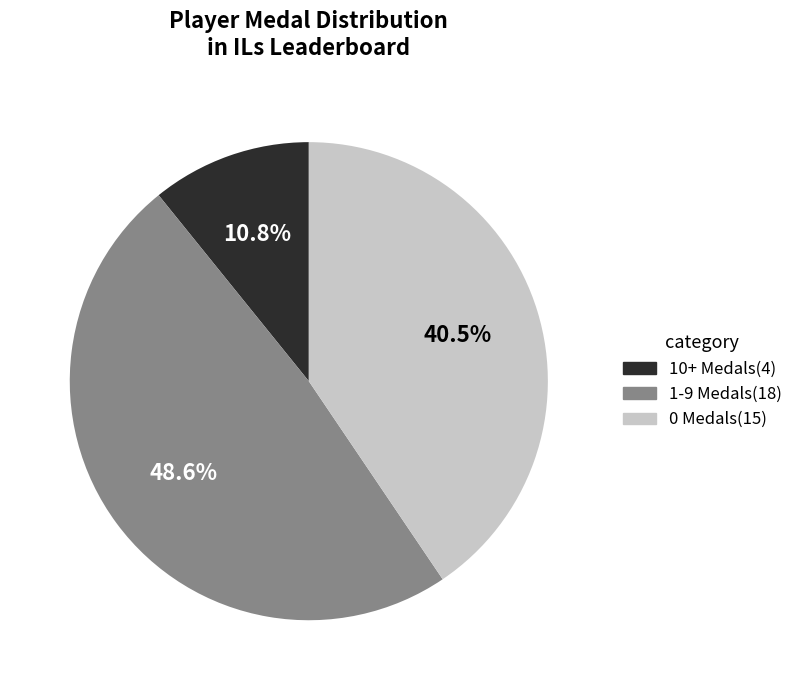

To the nearest percent, what is the average slice percentage?

33%